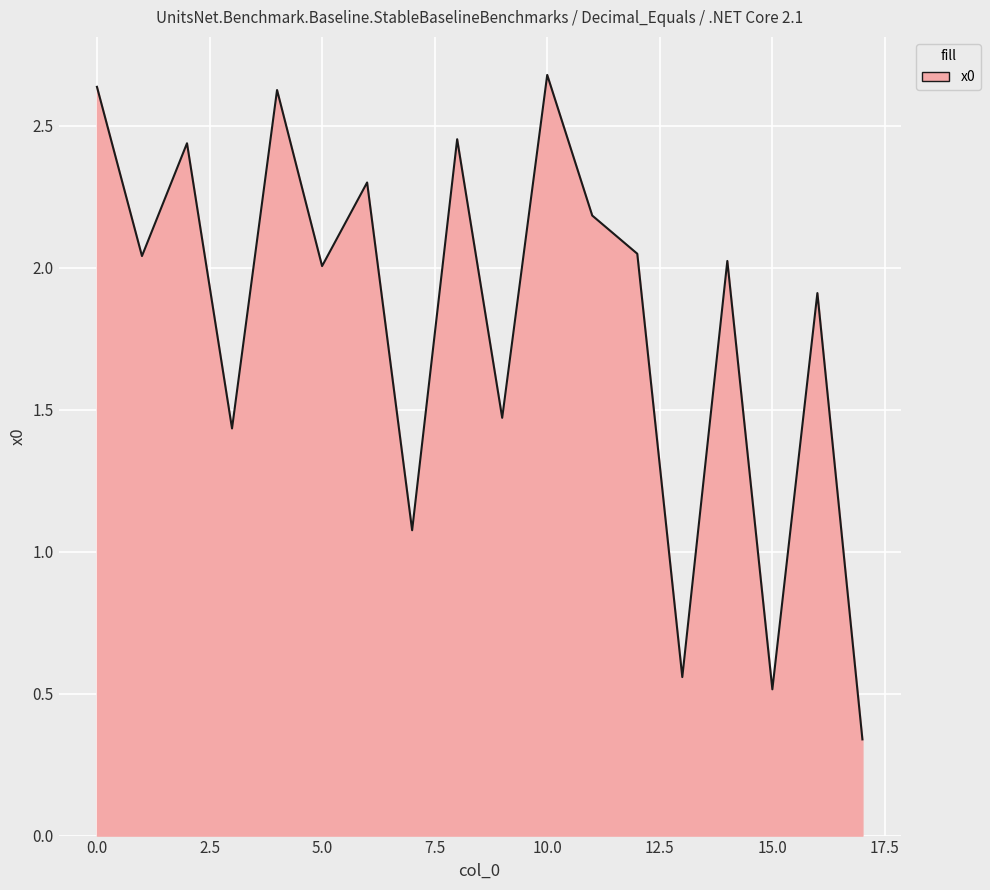

What is the greatest value displayed?

2.7